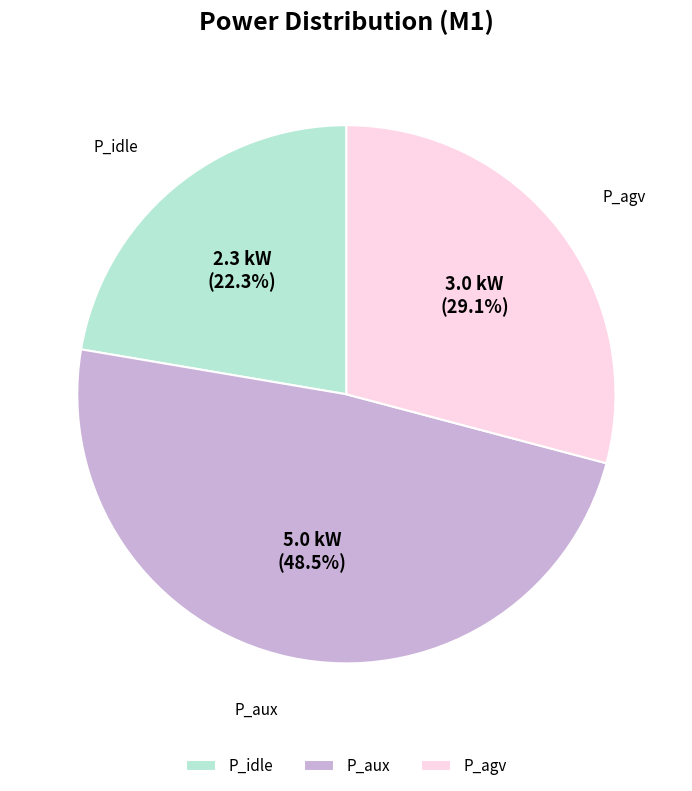

Is there a majority slice in this chart?

No